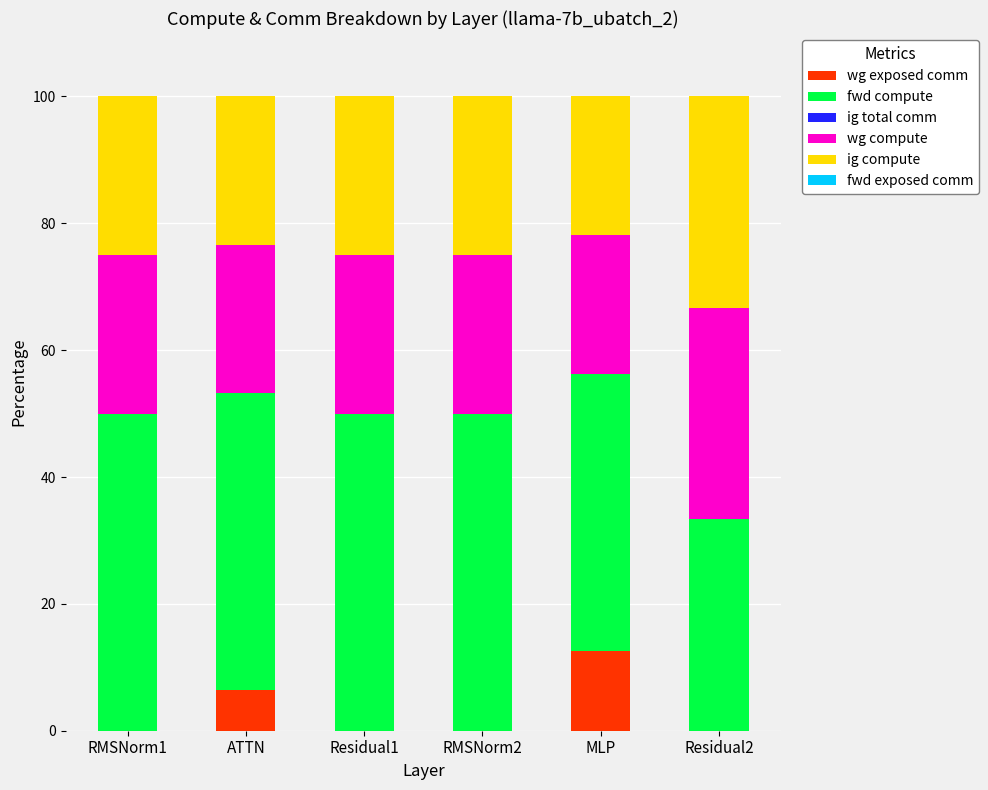

The value of wg exposed comm at Residual1 is 0.0. True or false?

True